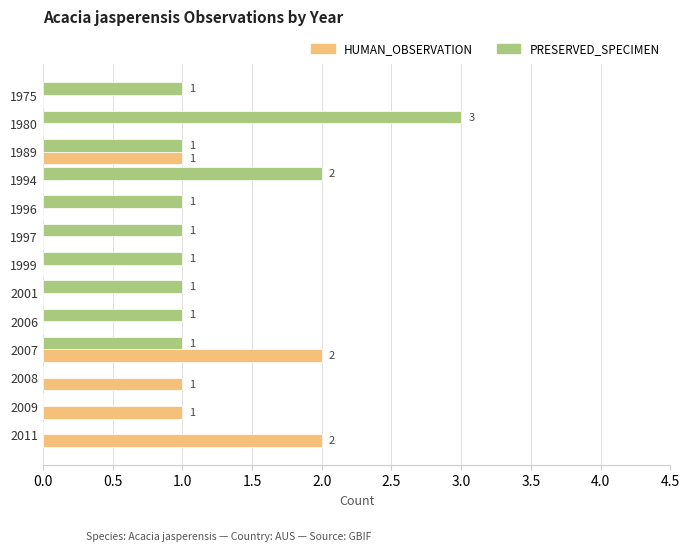

How many data points in HUMAN_OBSERVATION are above 0?

5